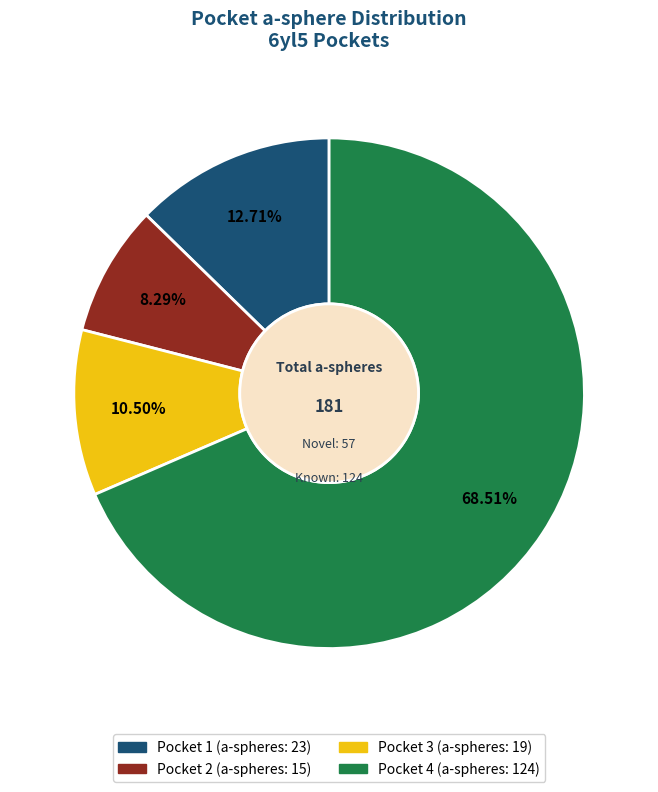

To the nearest percent, what is the difference between the largest and smallest slice percentages?

60%